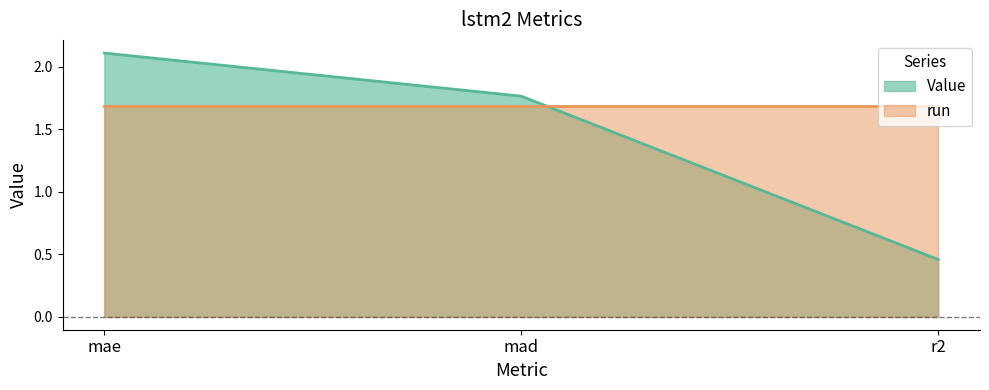

Is it true that the value at mae is 2.1?

True